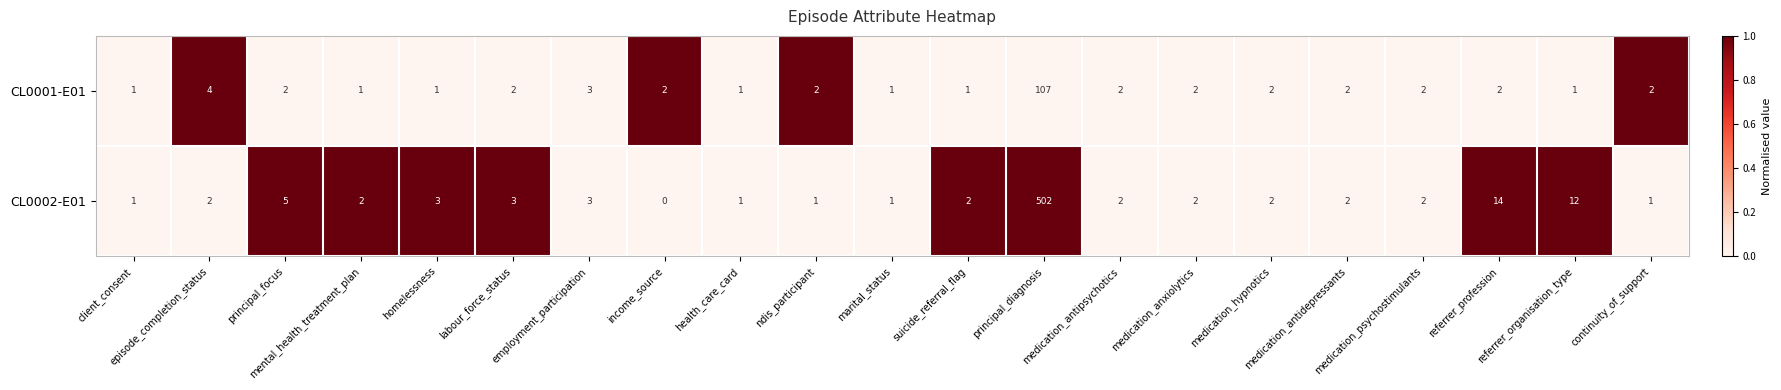

What is the sum of all CL0001-E01 values?

143